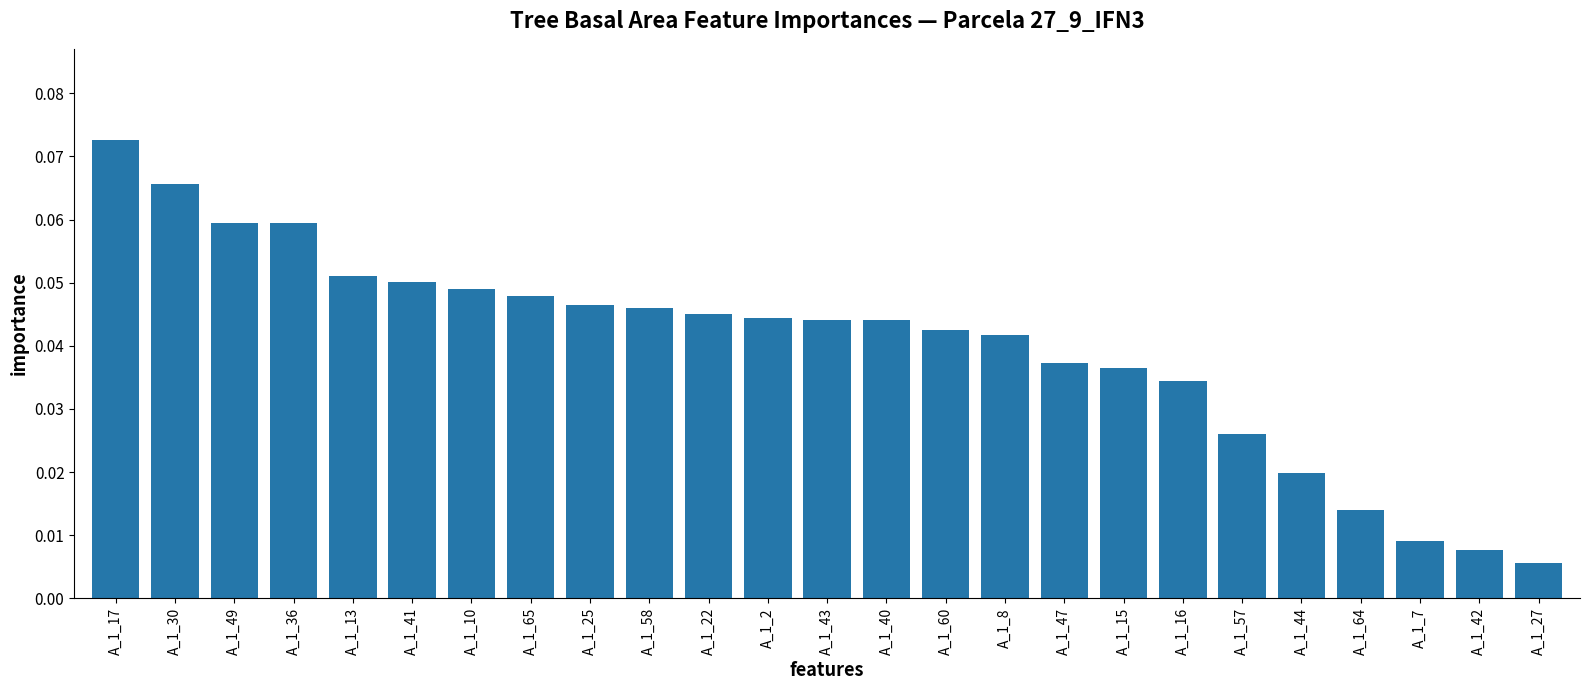

What is the sum of all values?

1.0